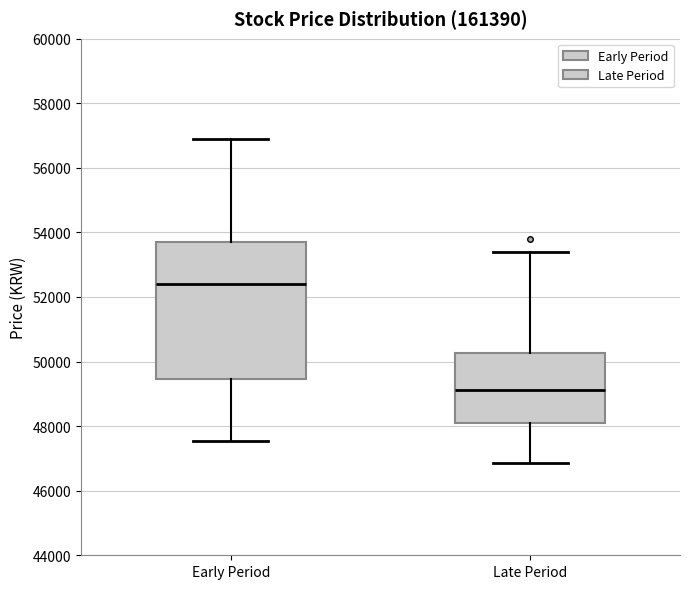

Where is the lower edge of the box for Late Period on the y-axis? The values are not printed on the chart, so give them approximately, as read against the axis.

48000